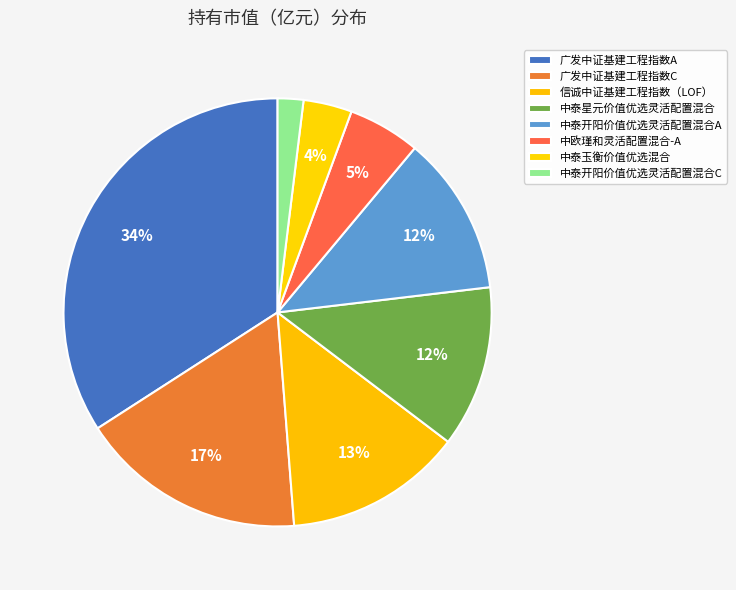

The 广发中证基建工程指数A slice represents 45% of the pie. True or false?

False